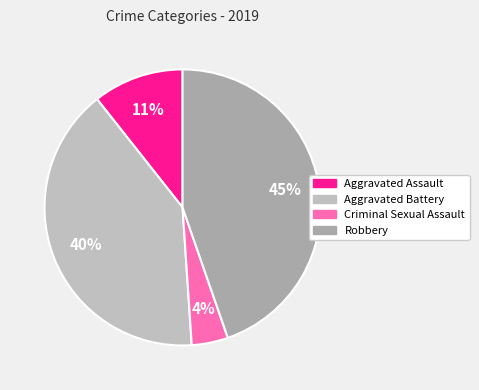

To the nearest percent, what is the average slice percentage?

25%